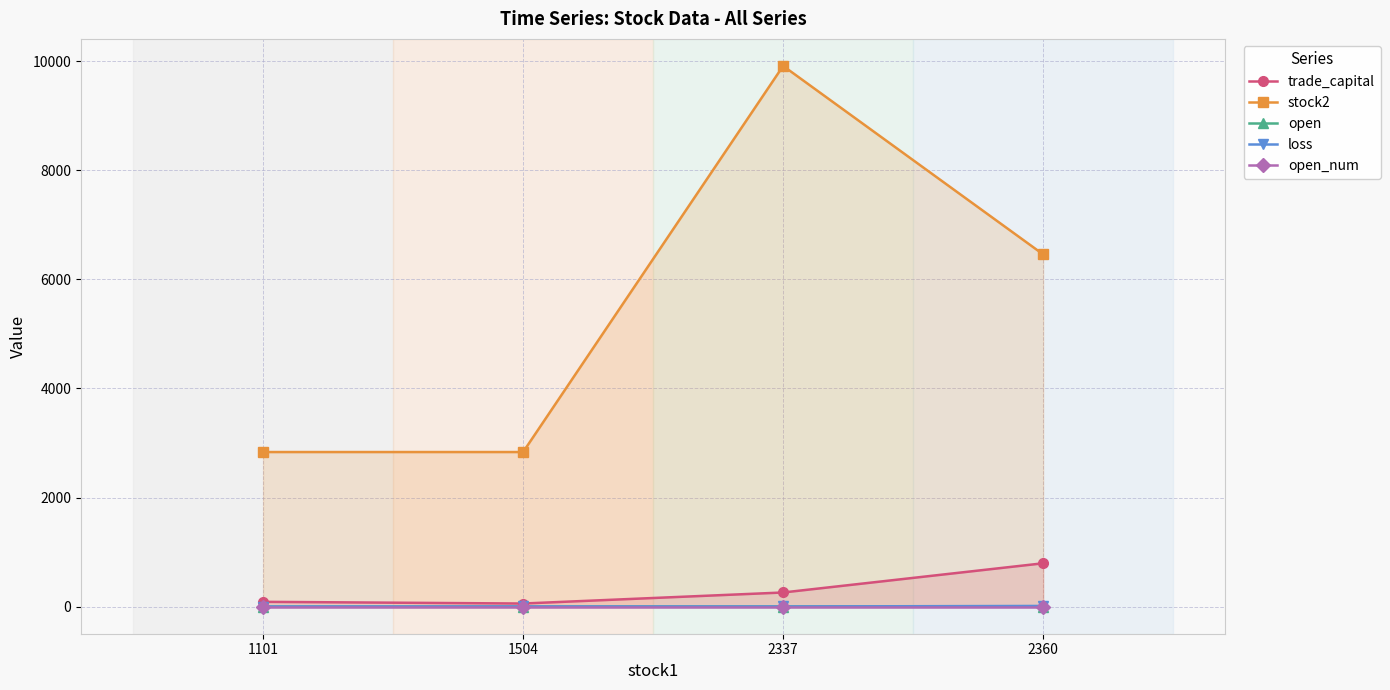

Does the chart have visible grid lines?

Yes